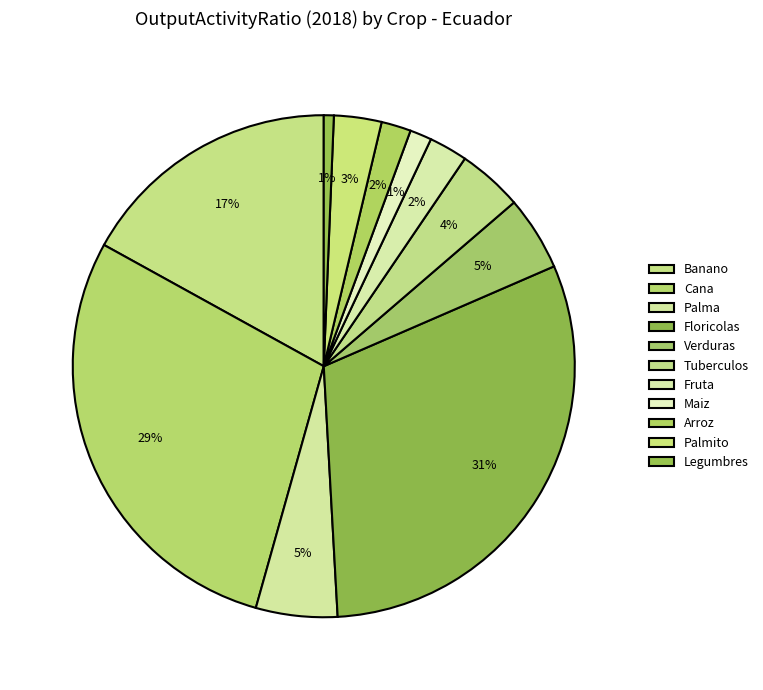

To the nearest percent, what is the combined percentage of Palma and Fruta?

8%